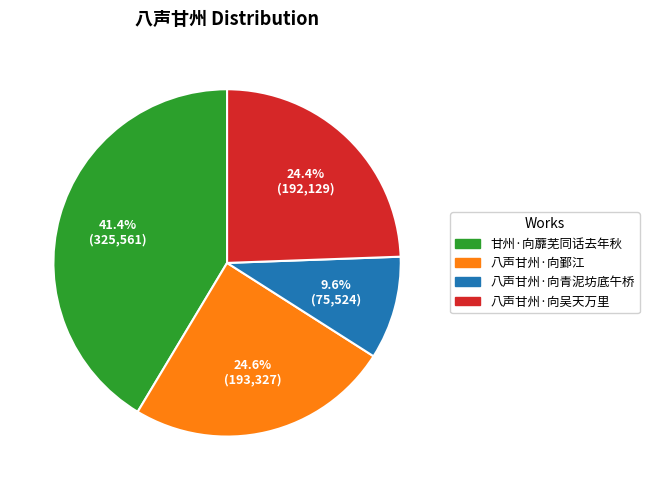

True or false: 八声甘州·向青泥坊底午桥 accounts for 10% of the total.

True